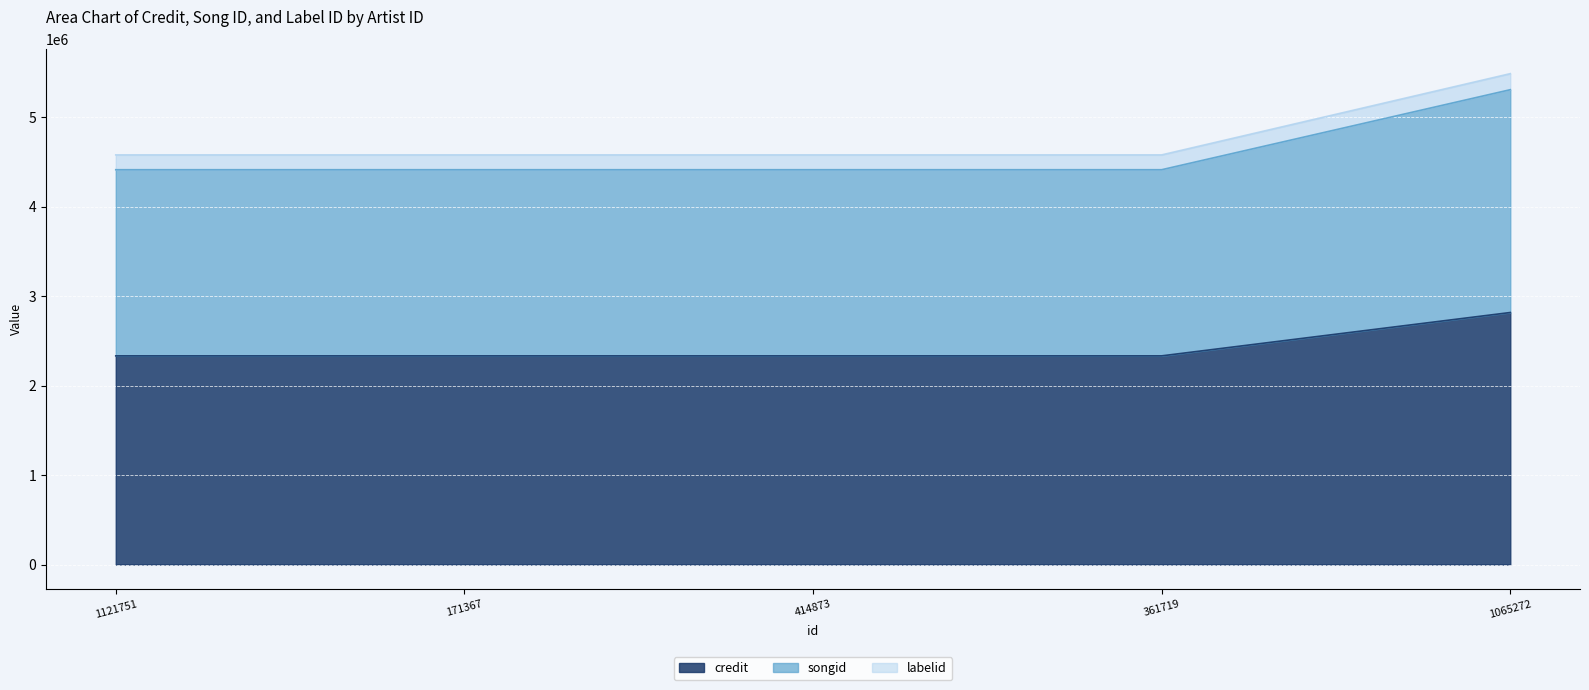

True or false: labelid and songid intersect in this chart.

False